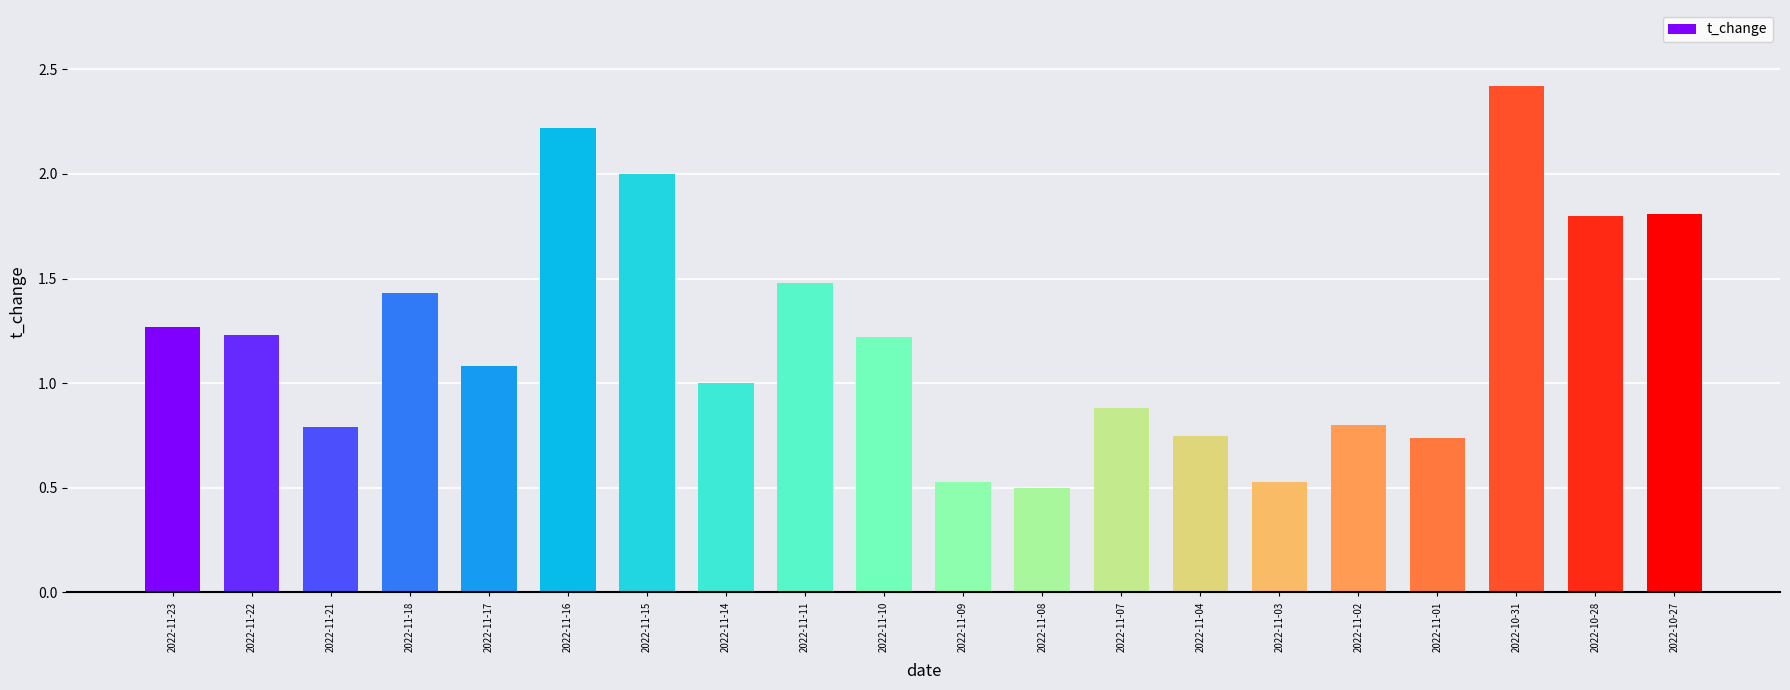

What is the difference between the values at 2022-11-07 and 2022-10-31?

1.5